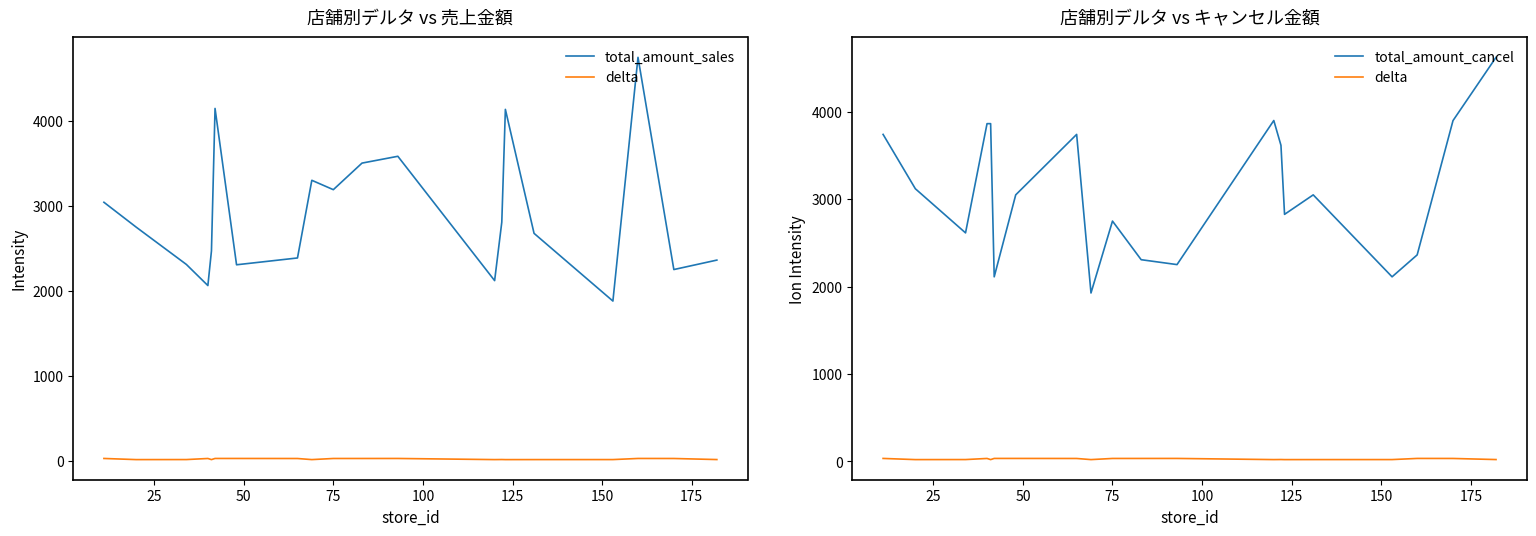

What is the difference between the maximum and minimum values in the total_amount_cancel series?

2697.0